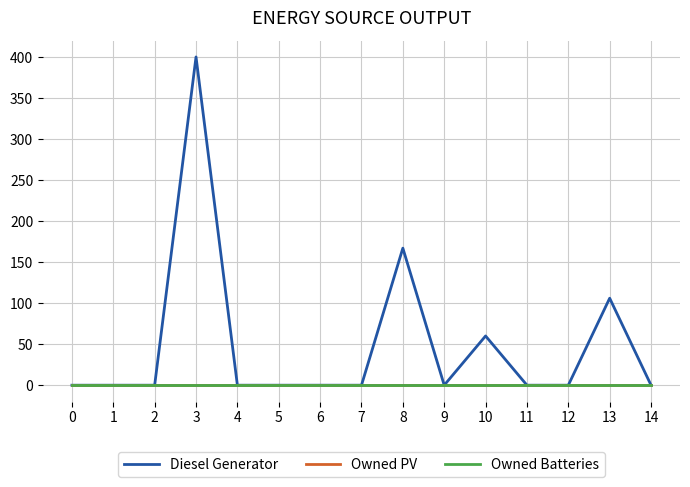

Rank the series by their maximum value, from highest to lowest.

Diesel Generator, Owned PV, Owned Batteries